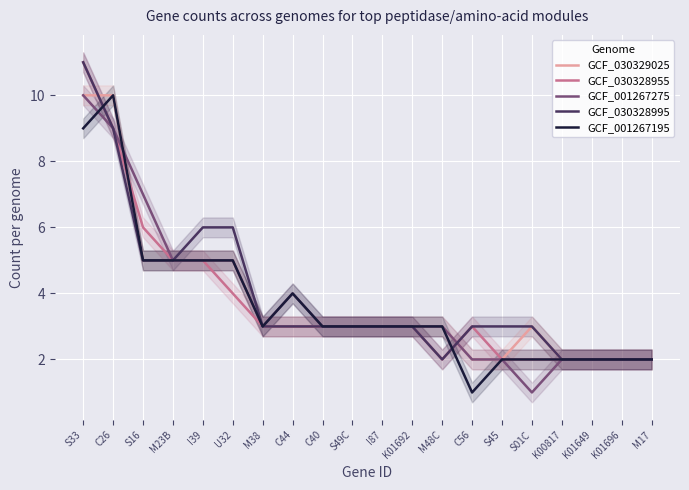

True or false: GCF_001267195 has a value of 2 at M38.

False